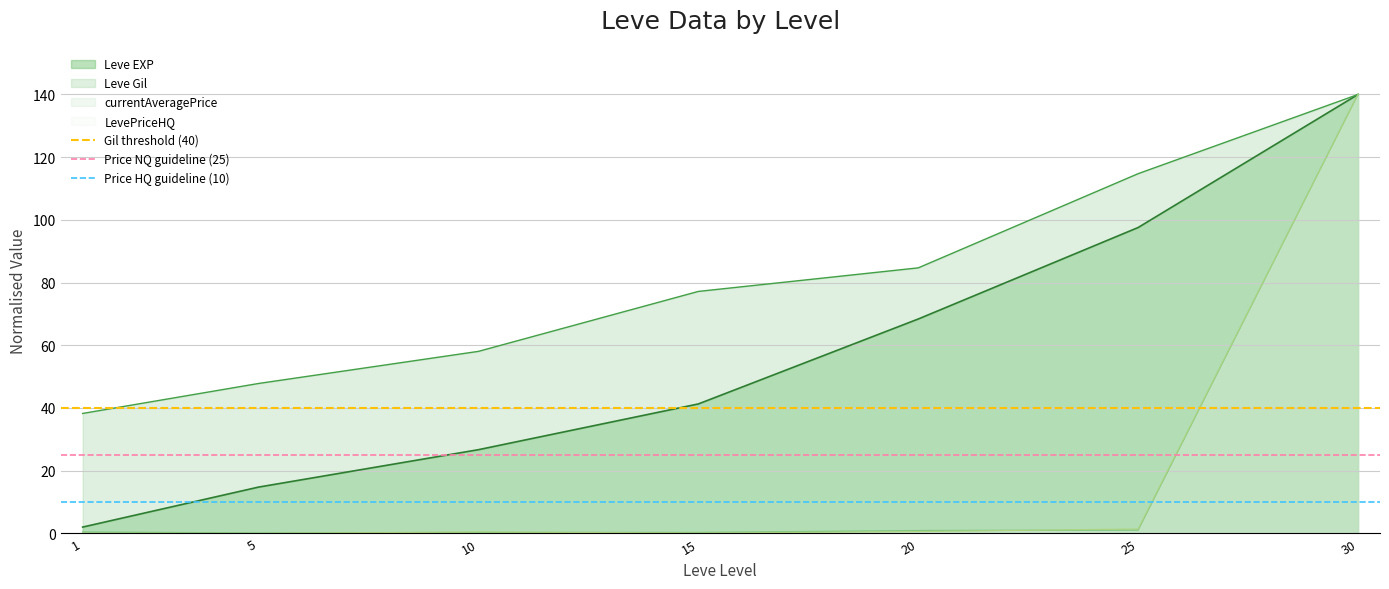

The Leve Gil series shows 21.6 at 5. True or false?

False